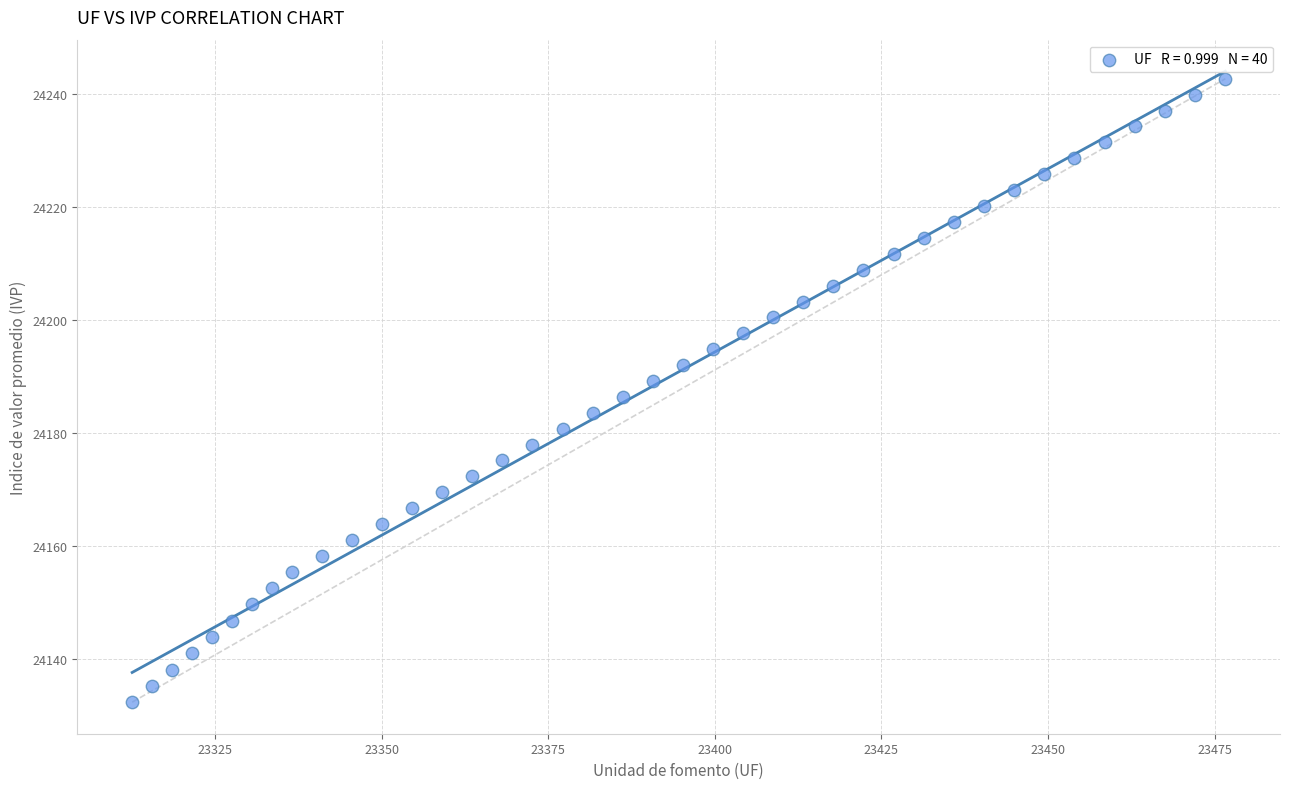

What is the range of Y values (max minus min)?

110.4